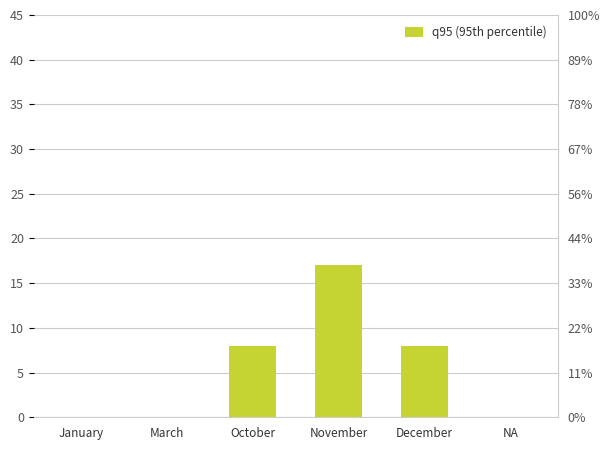

What position from the left is NA?

6